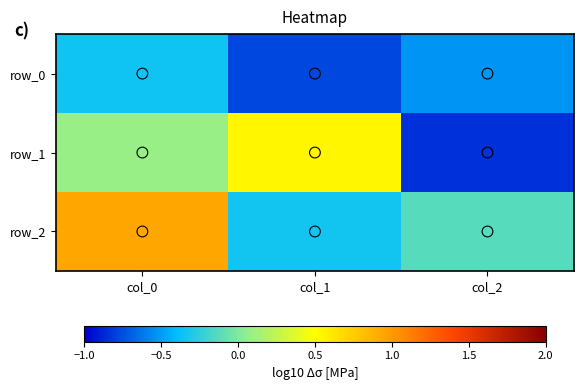

What is the smallest value displayed?

-0.8